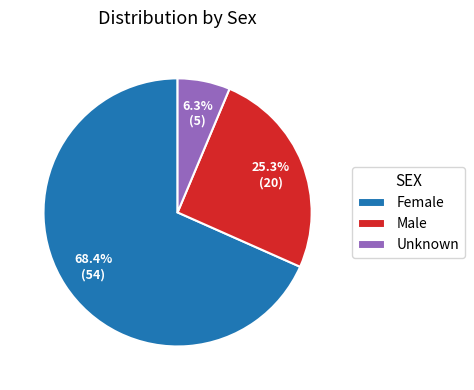

What is the majority slice?

Female